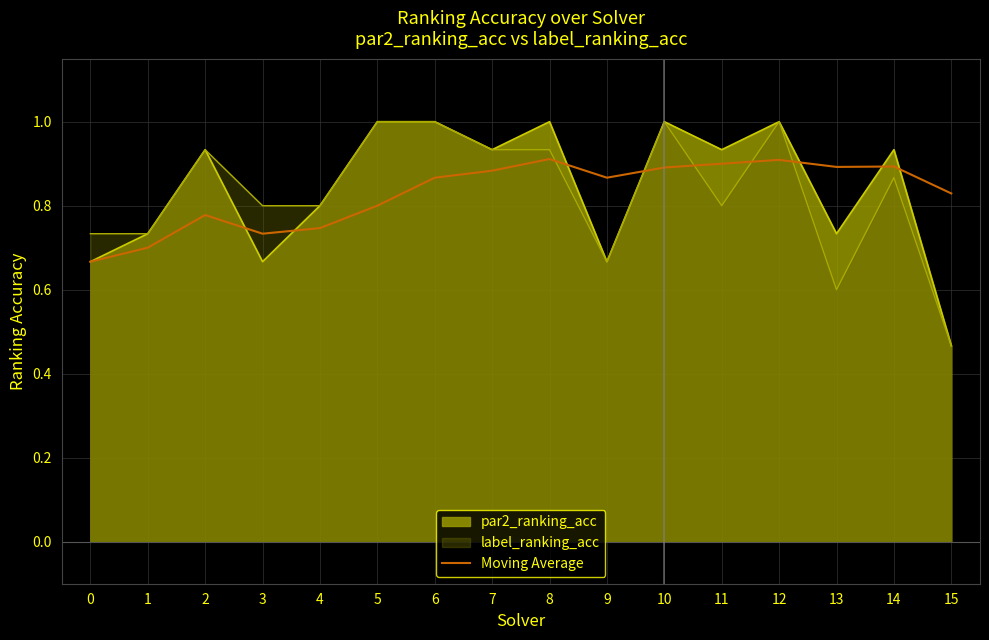

Is the value of par2_ranking_acc at 14 greater than the value of Moving Average at 4?

Yes